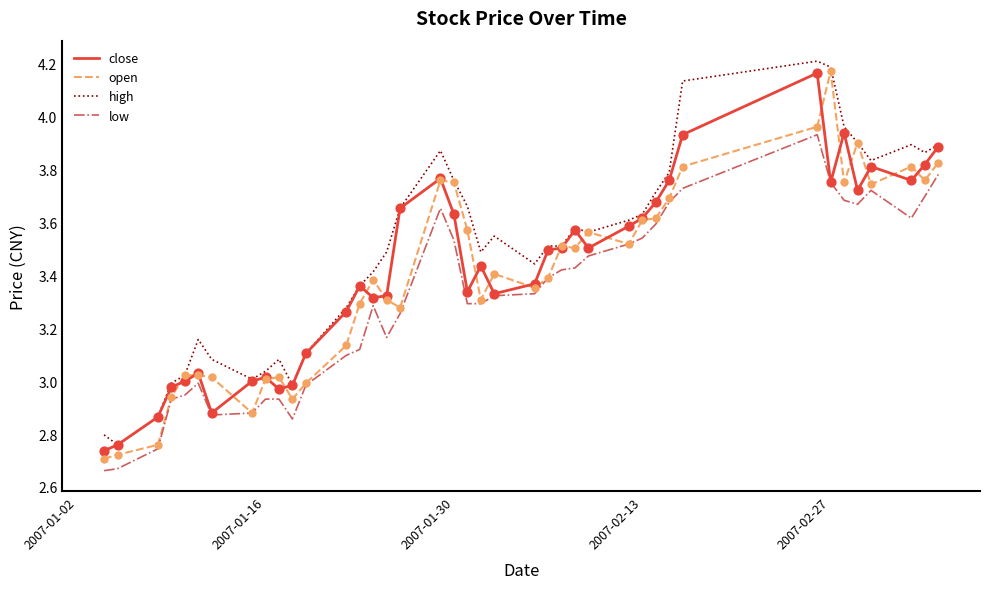

True or false: high and low intersect in this chart.

False